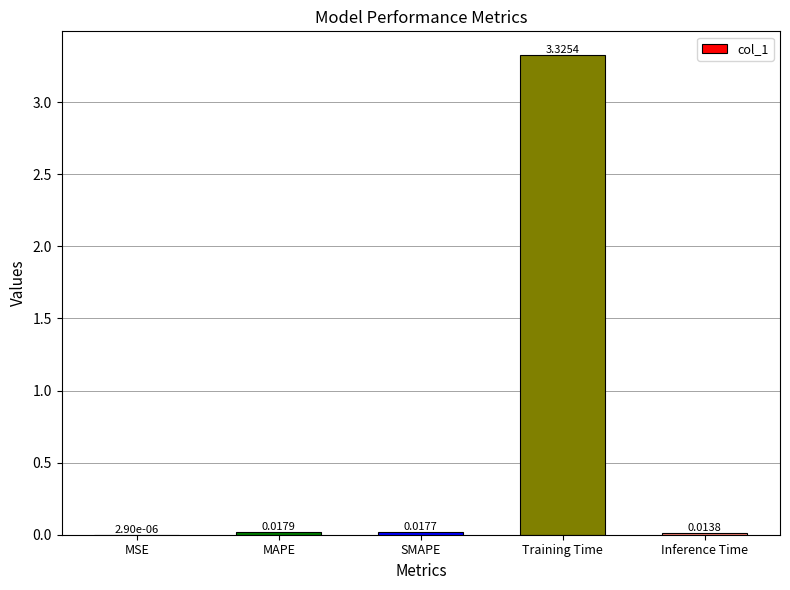

Which category has the highest value across all series?

Training Time